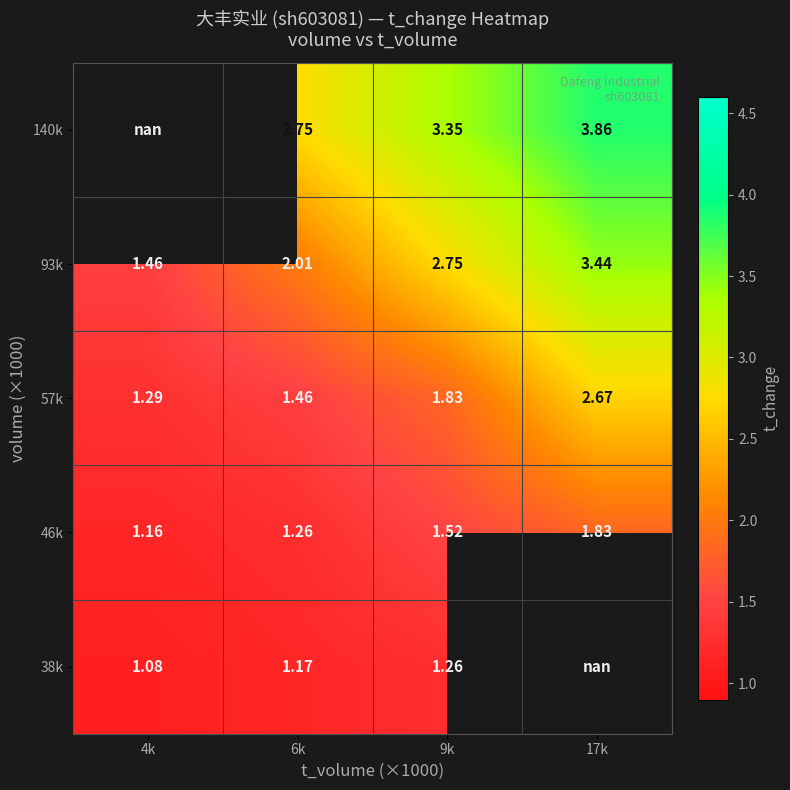

Is the value of 140k at 6k greater than the value of 93k at 4k?

Yes